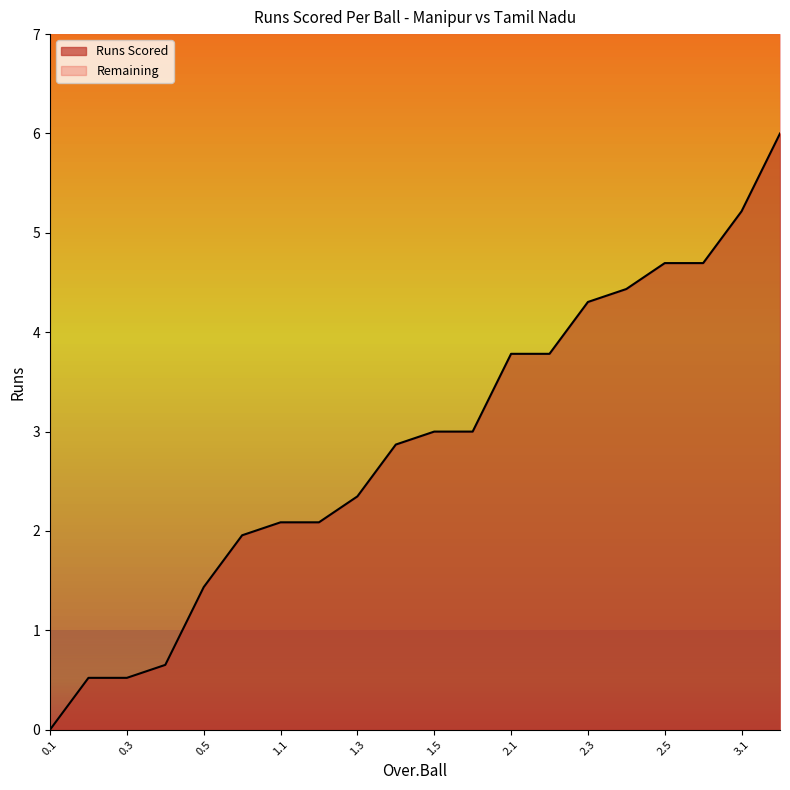

What is the label of the 1st point from the right?

3.2